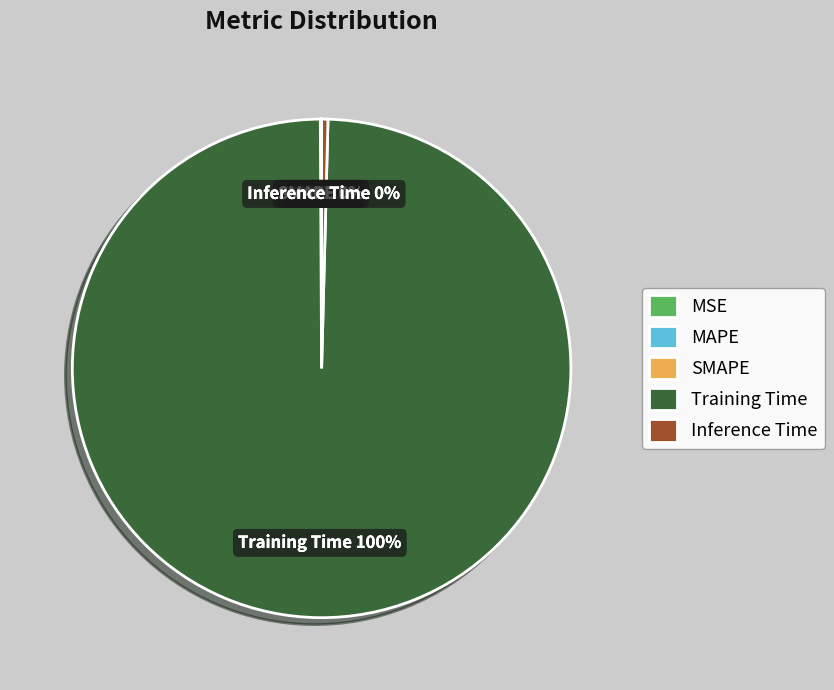

To the nearest percent, what is the average slice percentage?

20%